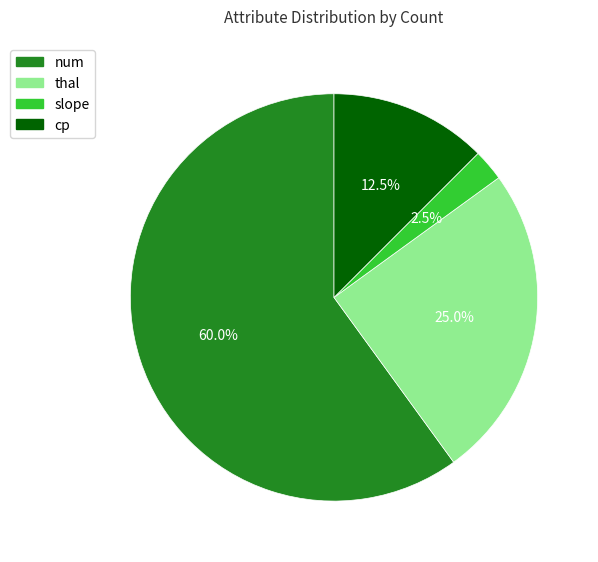

How many segments does this pie chart have?

4